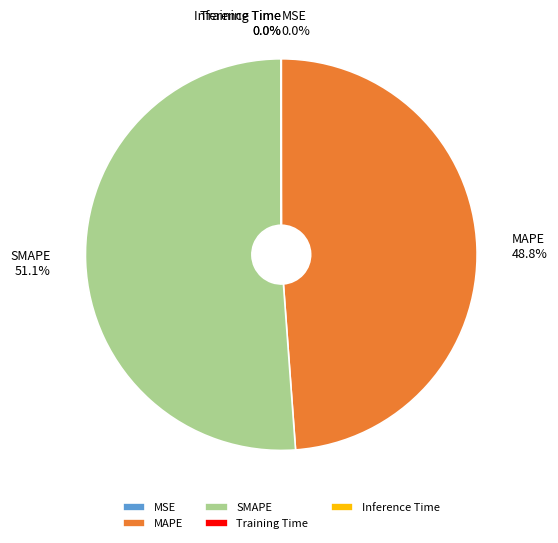

Does MAPE represent more than half of the total?

No